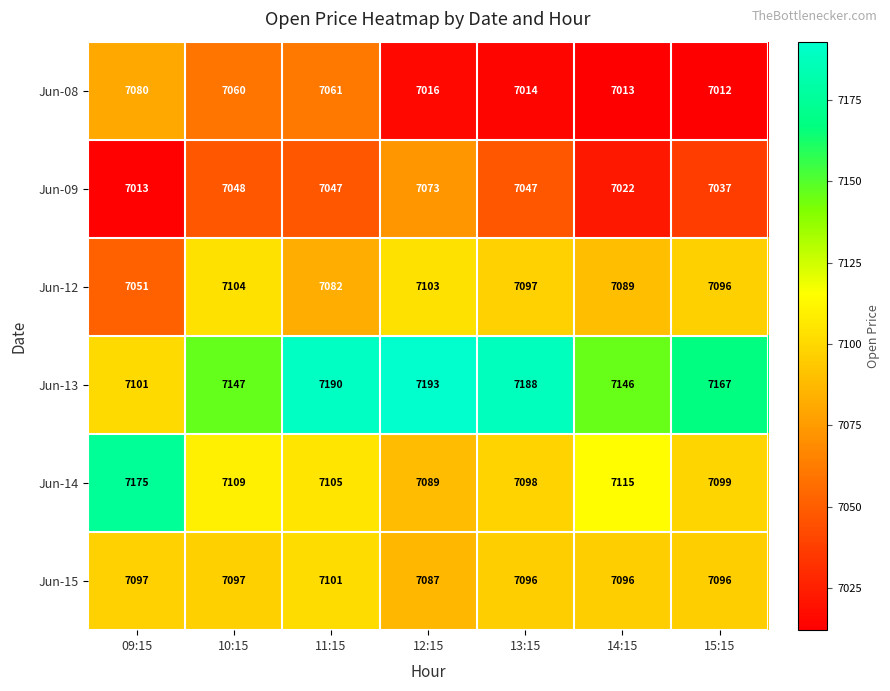

What is the approximate value of Jun-14 at 14:15?

7115